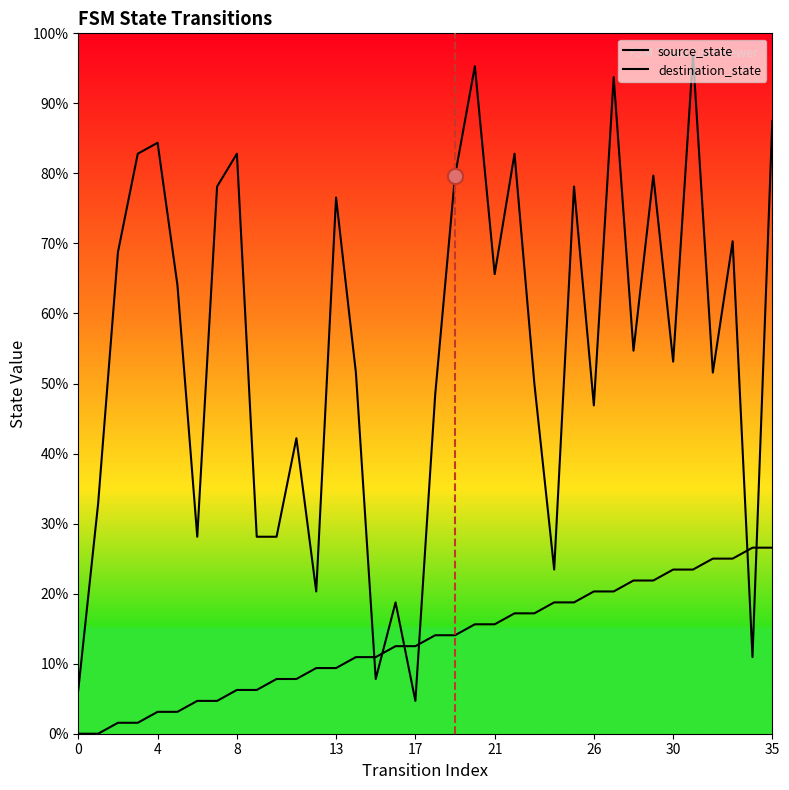

Which series has the largest Y range (max minus min)?

destination_state